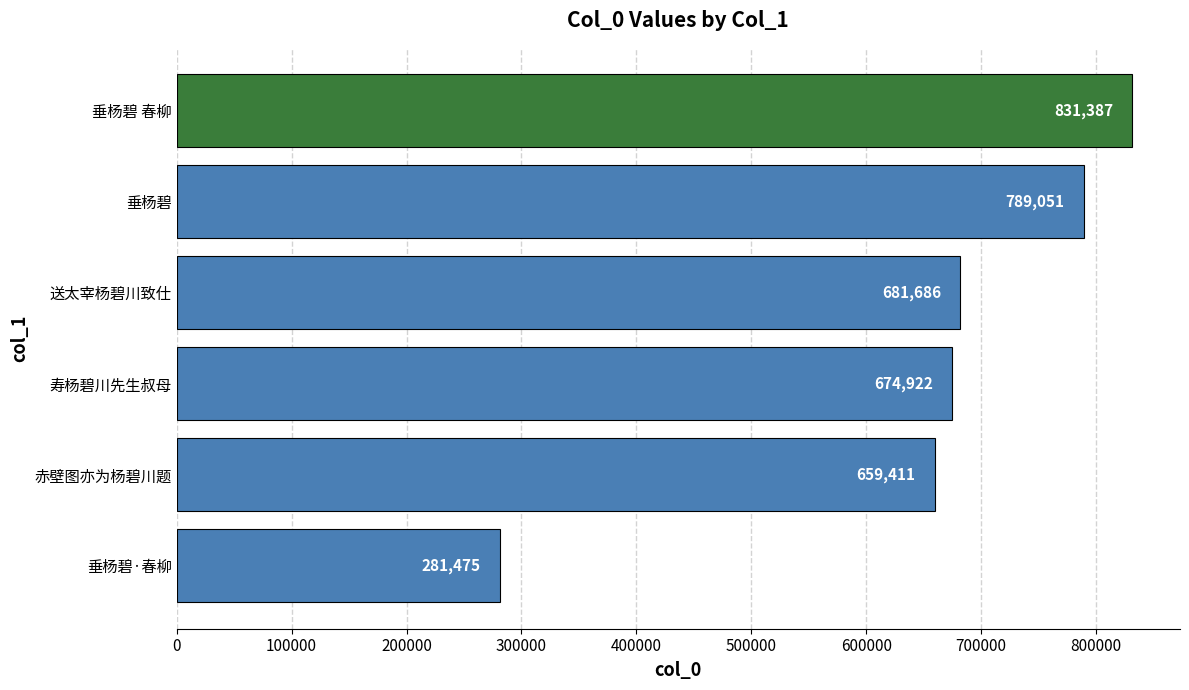

Reading bottom to top, transcribe all the data shown in this chart.

281475	659411	674922	681686	789051	831387